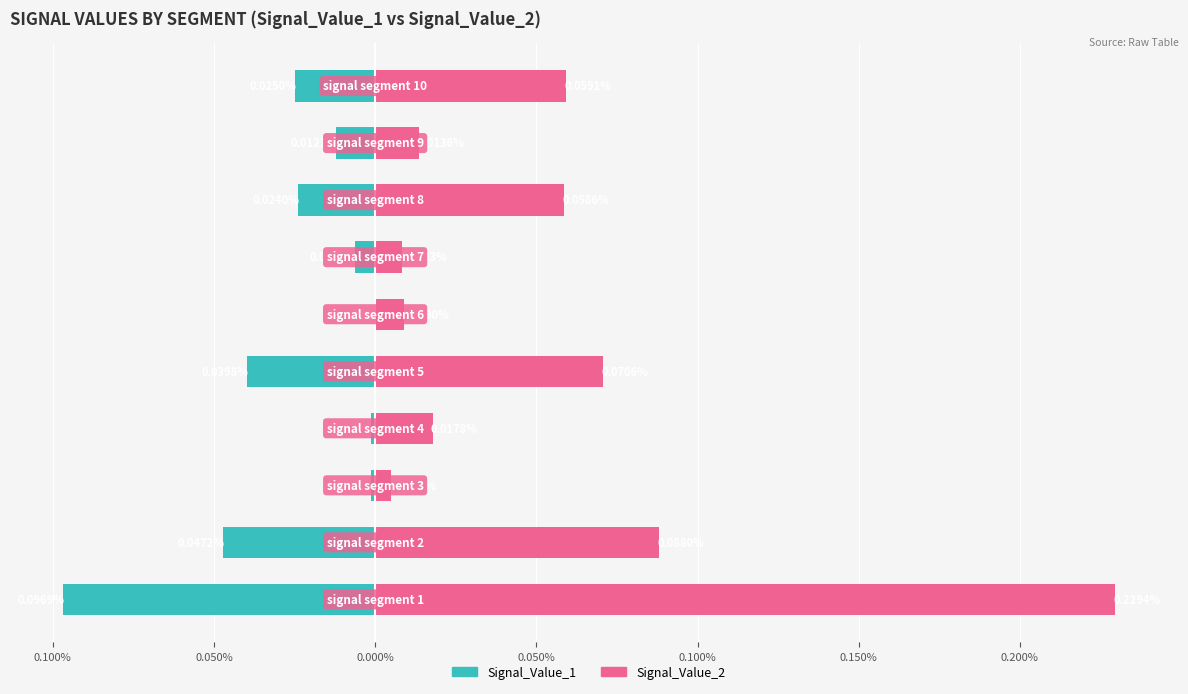

The Signal_Value_2 series shows 0.0 at 0.100%. True or false?

False